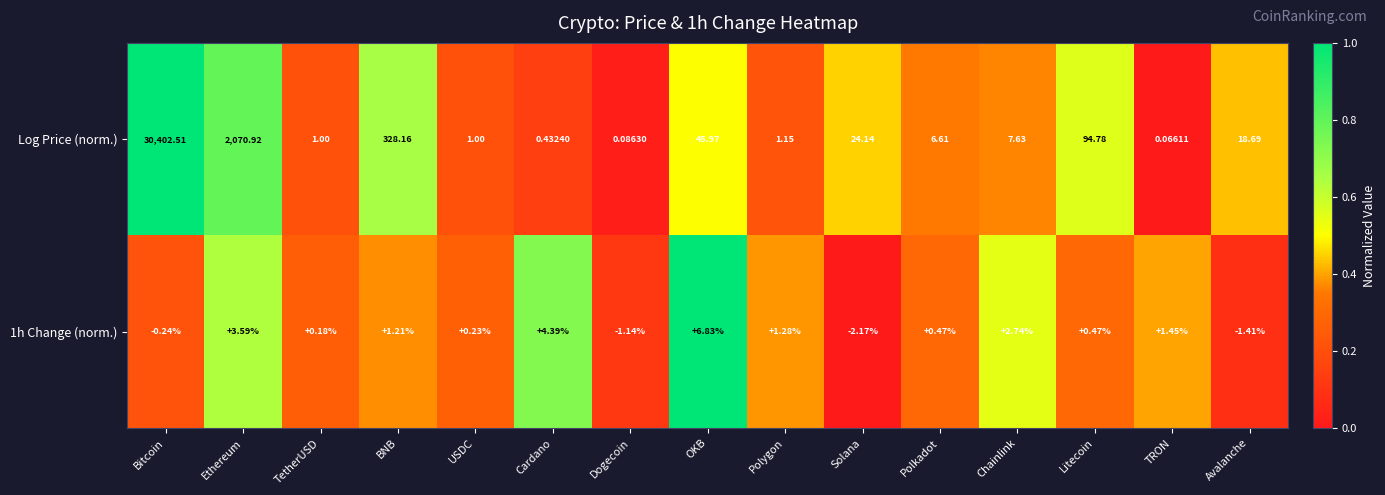

At which label does Log Price (norm.) first exceed 7?

Bitcoin